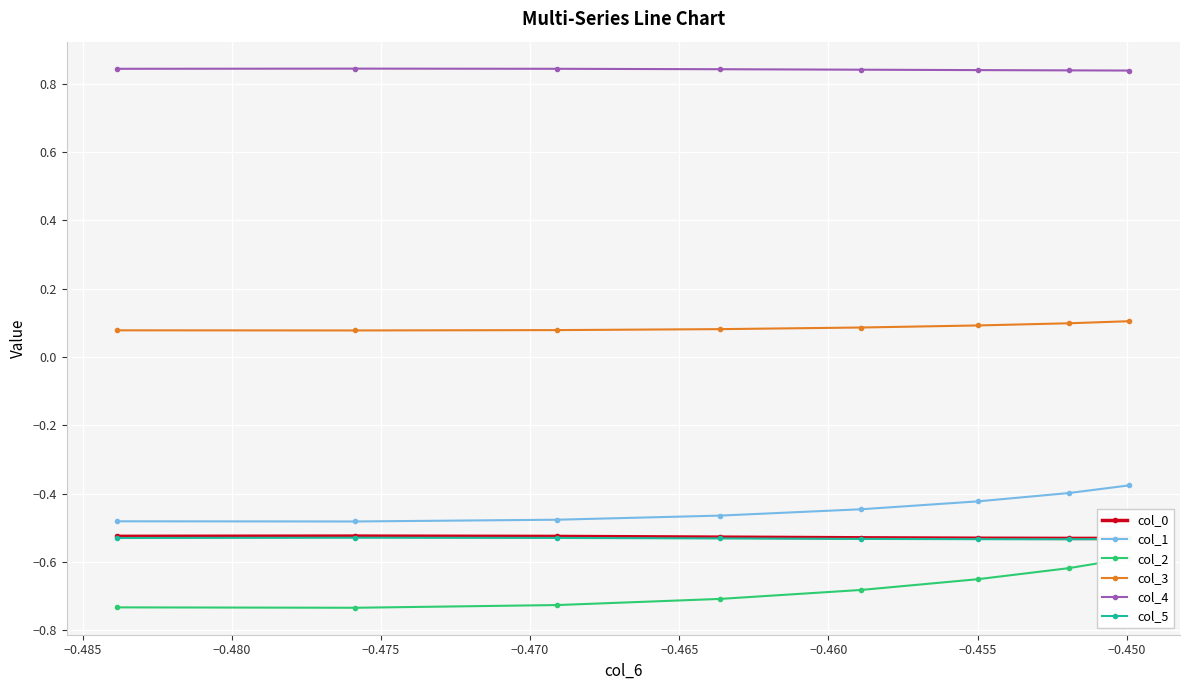

Count the col_3 values in the range 0 to 1.

8